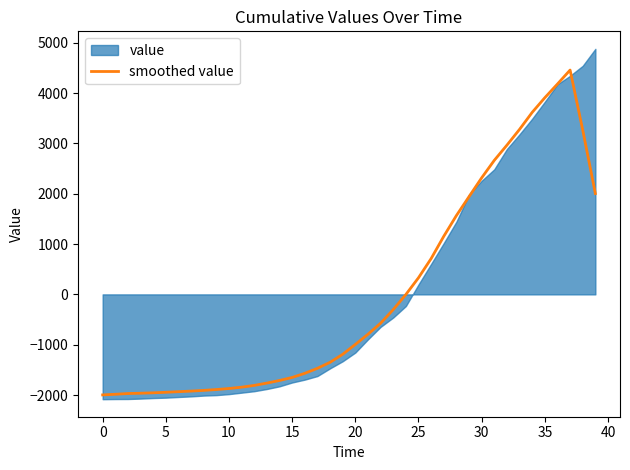

What is the lowest value of the smoothed value series?

-1997.6